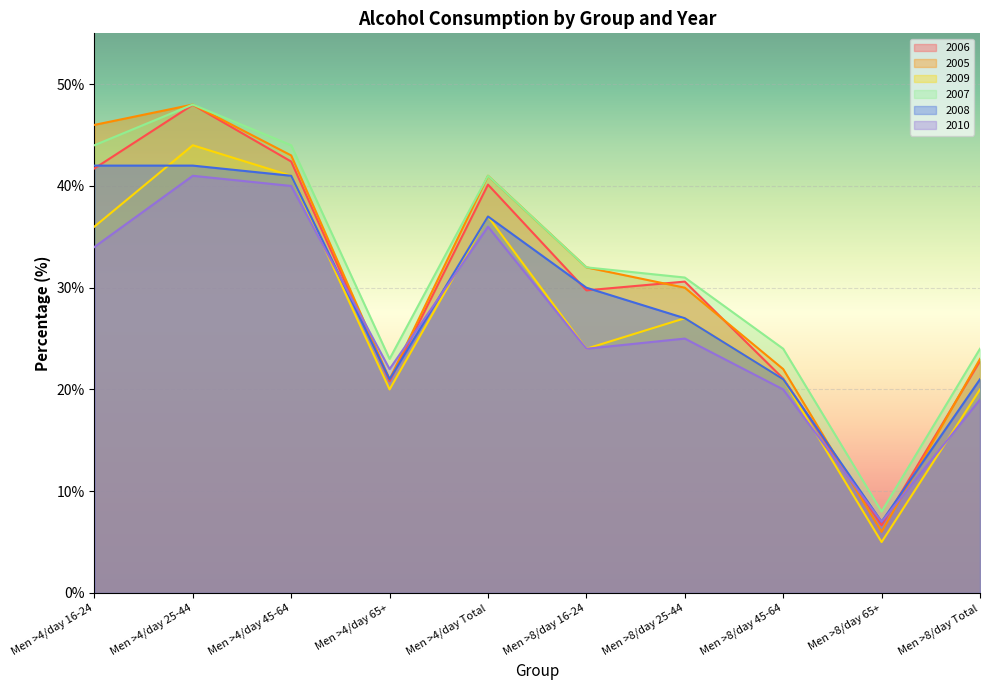

Which series changed the most between Men >4/day 45-64 and Men >4/day 65+?

2005